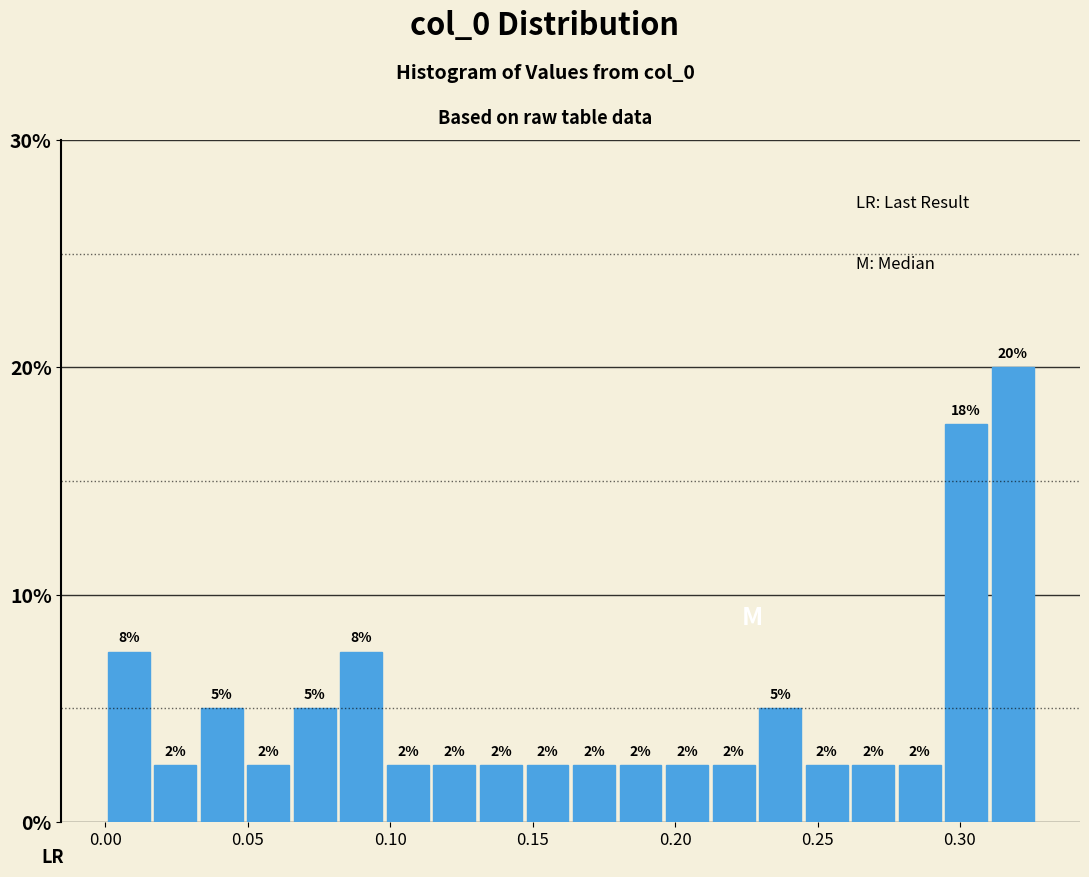

Read against the x-axis, roughly where is the centre of the tallest bar?

0.320